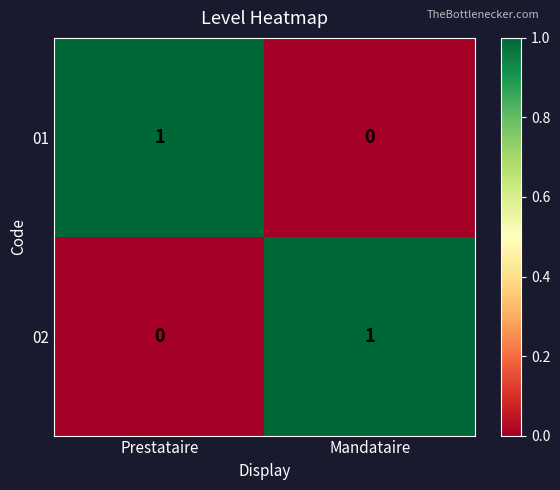

At how many categories does at least one series exceed 0?

2